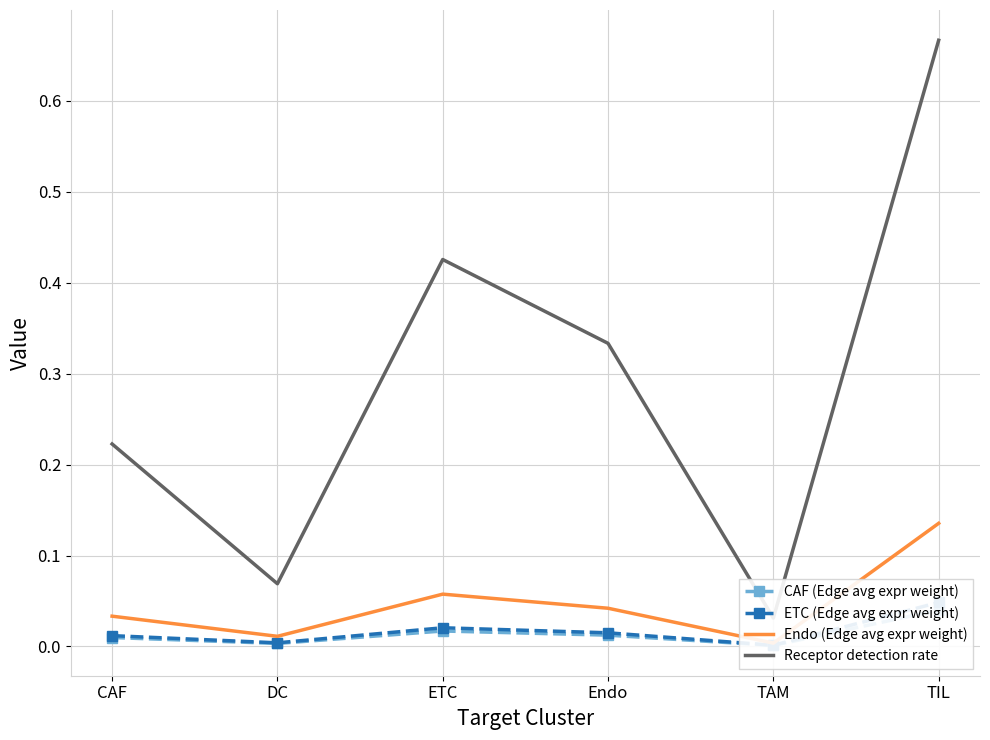

How many lines are shown in the chart?

4